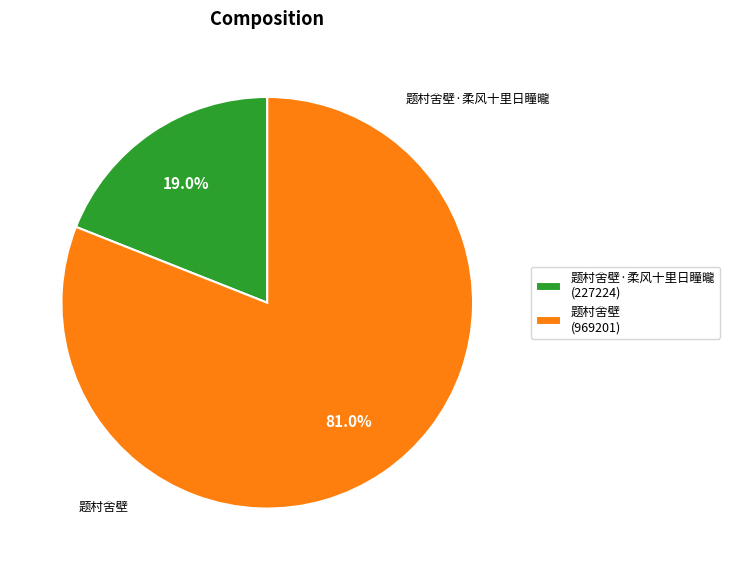

Approximately how many times larger is the value at 题村舍壁 (969201) compared to 题村舍壁·柔风十里日瞳曨 (227224)?

4.3